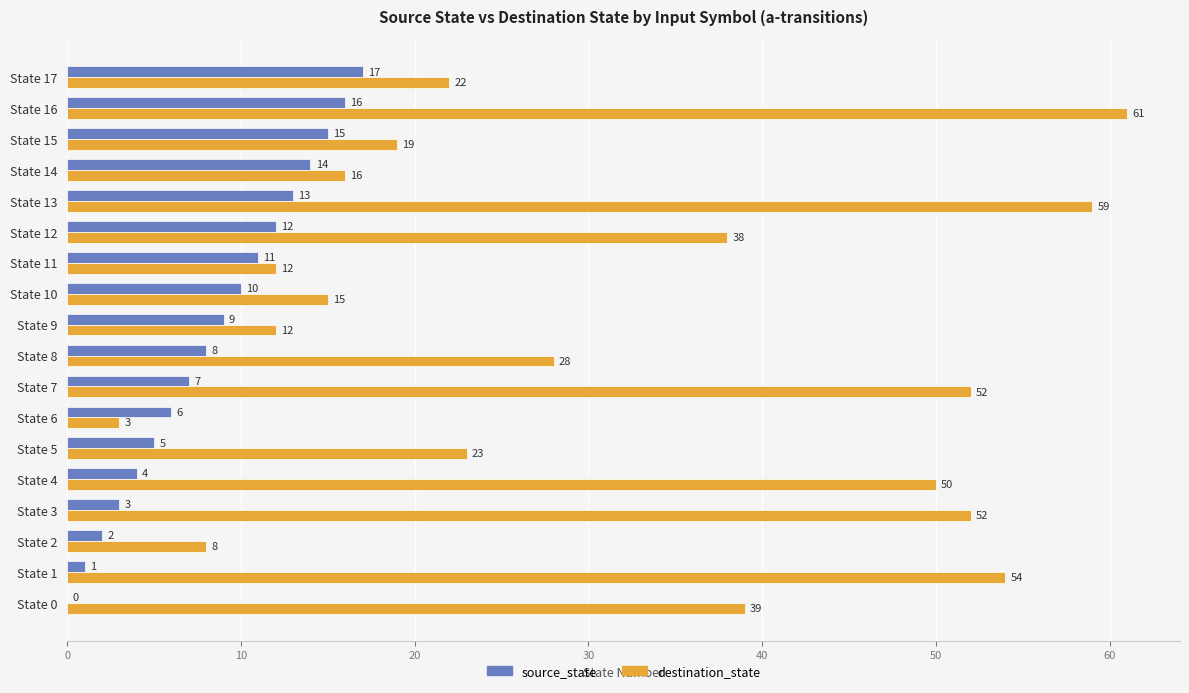

The value of destination_state at State 16 is 61. True or false?

True